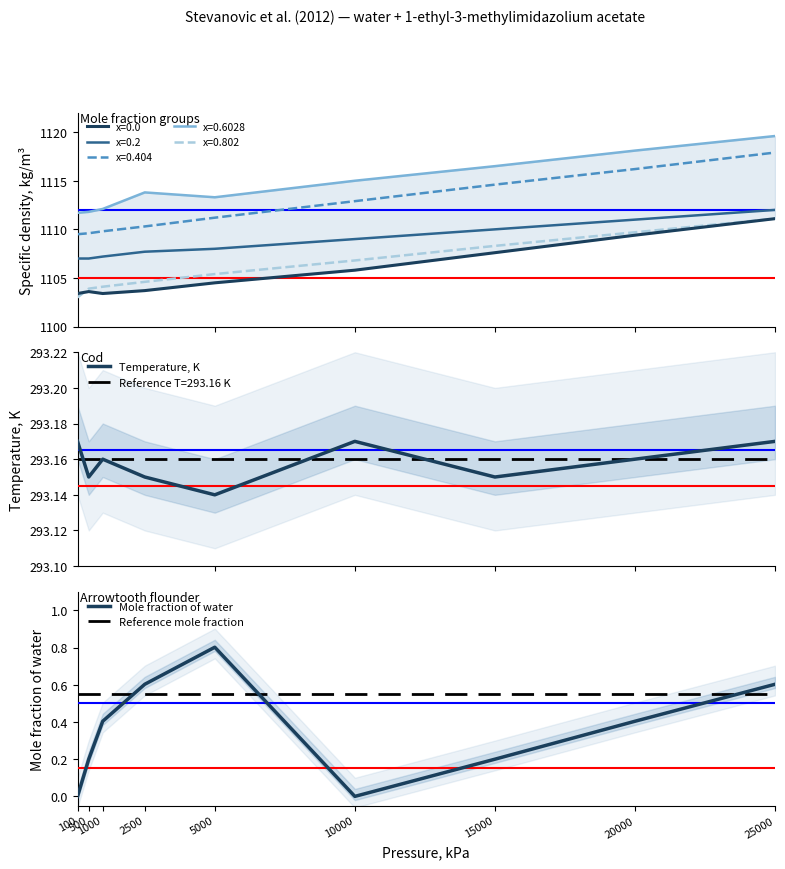

Rank the series by their maximum value, from lowest to highest.

Reference mole fraction, Mole fraction of water, Temperature, K